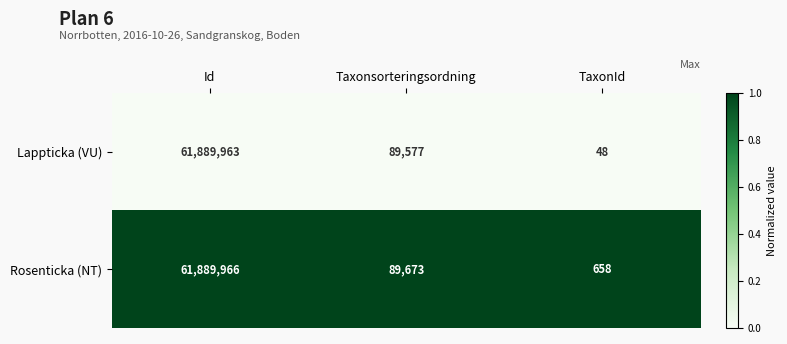

Which series has the largest total across all categories?

Rosenticka (NT)